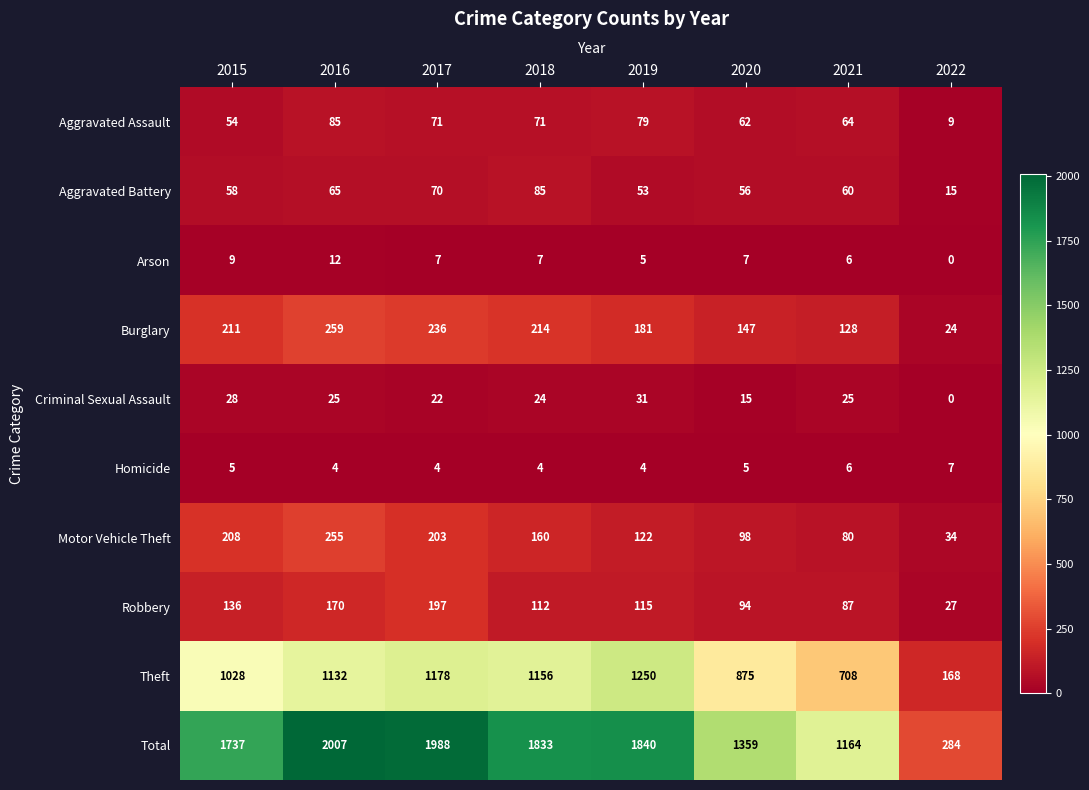

Count the number of data series in this chart.

10